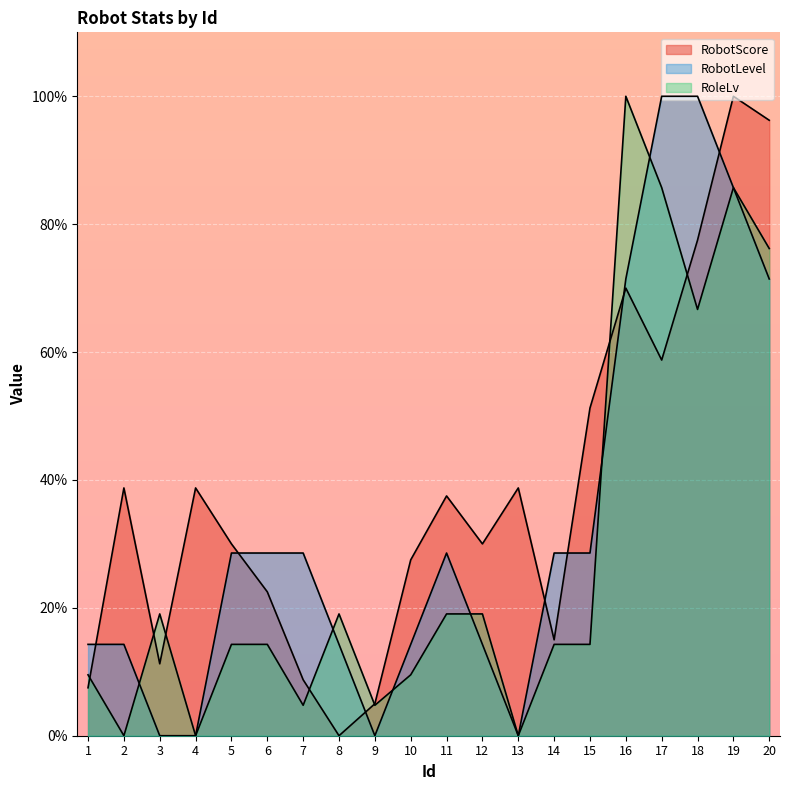

Reading right to left, extract all data points from this chart.

RobotScore: 96.2	100.0	77.5	58.8	70.0	51.2	15.0	38.8	30.0	37.5	27.5	5.0	0.0	8.8	22.5	30.0	38.8	11.2	38.8	7.5
RobotLevel: 71.4	85.7	100.0	100.0	71.4	28.6	28.6	0.0	14.3	28.6	14.3	0.0	14.3	28.6	28.6	28.6	0.0	0.0	14.3	14.3
RoleLv: 76.2	85.7	66.7	85.7	100.0	14.3	14.3	0.0	19.0	19.0	9.5	4.8	19.0	4.8	14.3	14.3	0.0	19.0	0.0	9.5